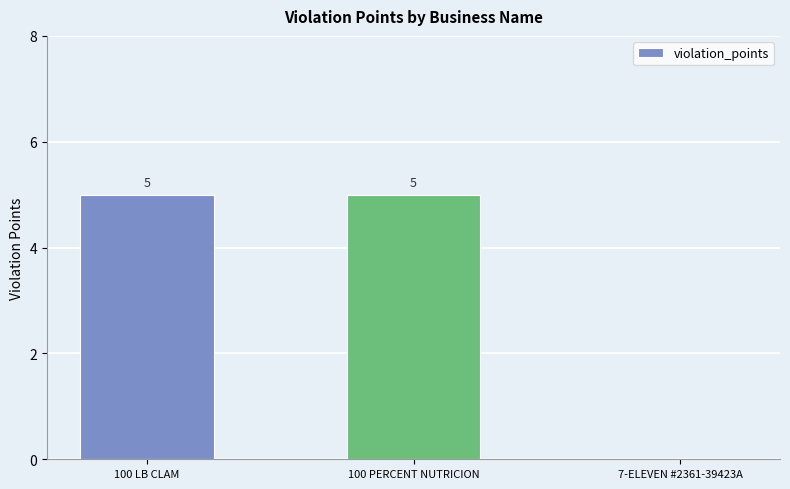

Which has a higher value, 100 PERCENT NUTRICION or 7-ELEVEN #2361-39423A?

100 PERCENT NUTRICION